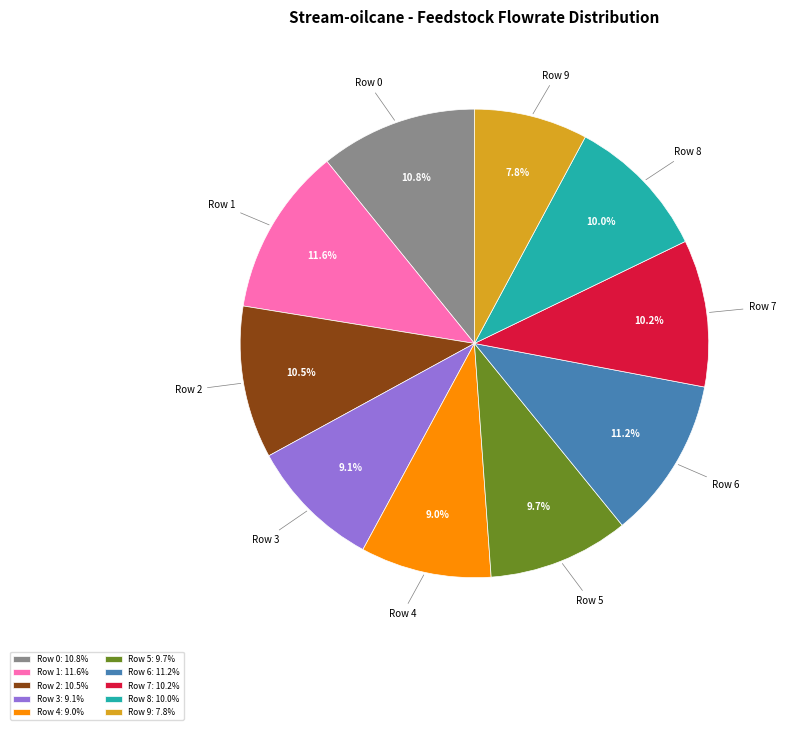

What is the smallest slice in the pie chart?

Row 9